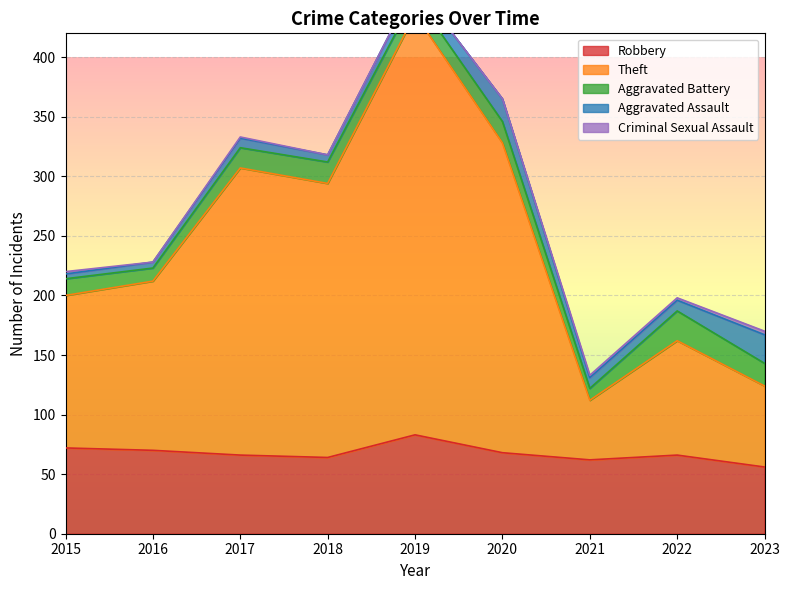

After their last crossing, which series has the higher values: Aggravated Battery or Aggravated Assault?

Aggravated Assault